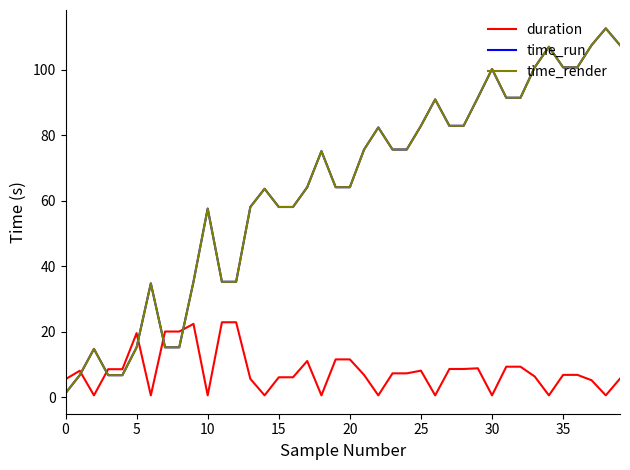

Which series has the widest spread of values?

time_run